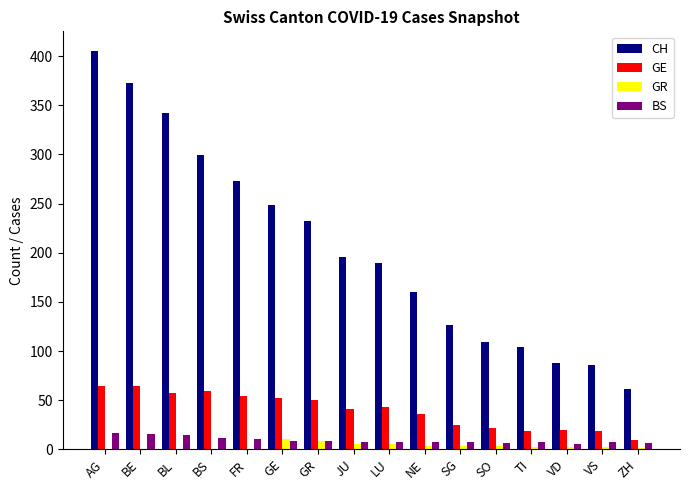

Is the value of CH at GR greater than the value of BS at LU?

Yes